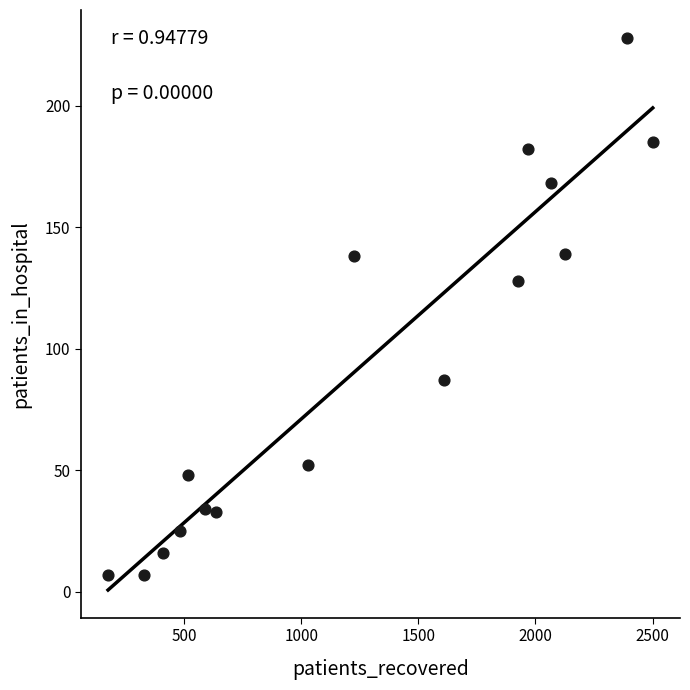

What Y value in the scatter plot is closest to 117?

128